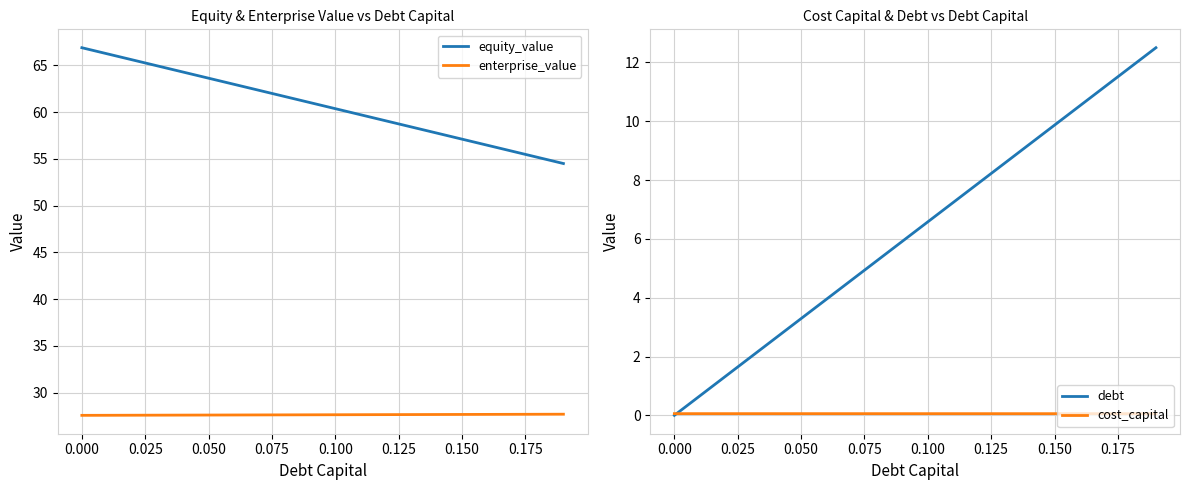

The value of debt at 0.100 is 2.0. True or false?

False